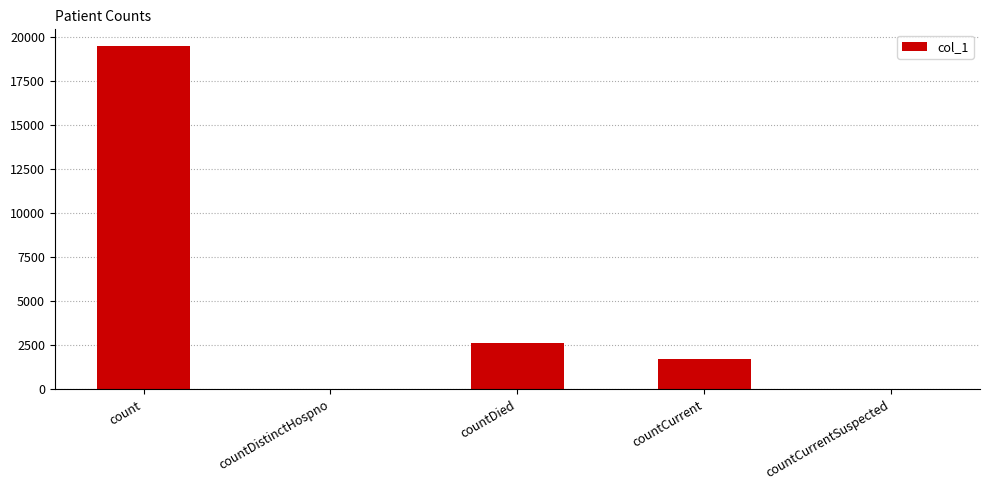

Where is the data nearest to the value 9717?

countDied